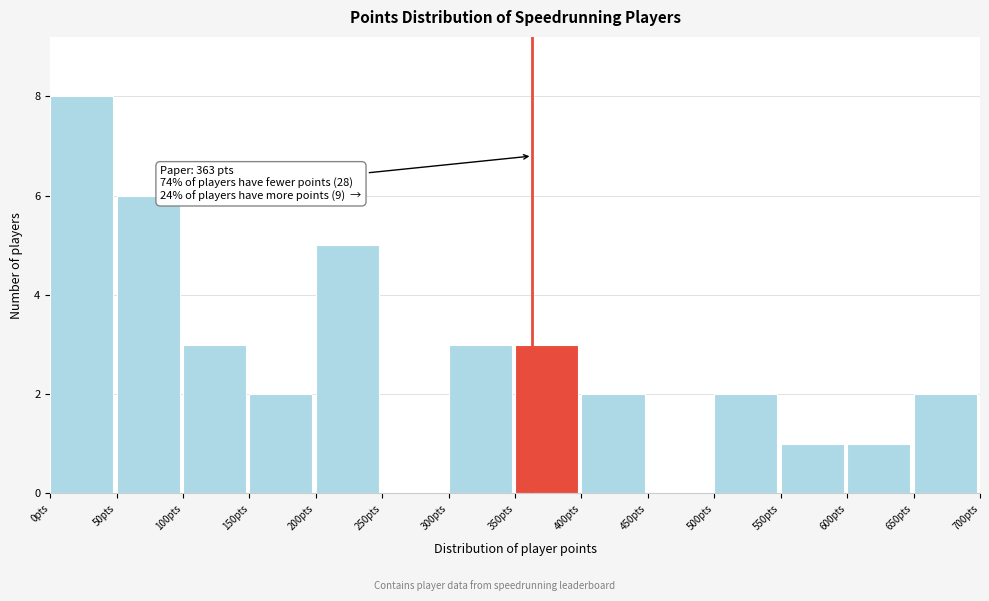

Which range on the x-axis has the tallest bar?

0 to 50